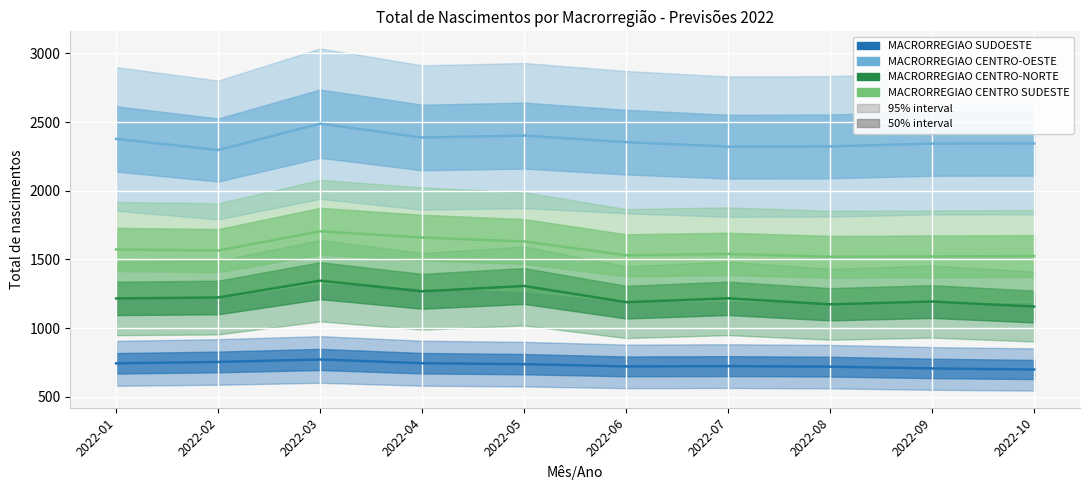

What is the total value across all series at 2022-01?

5911.1